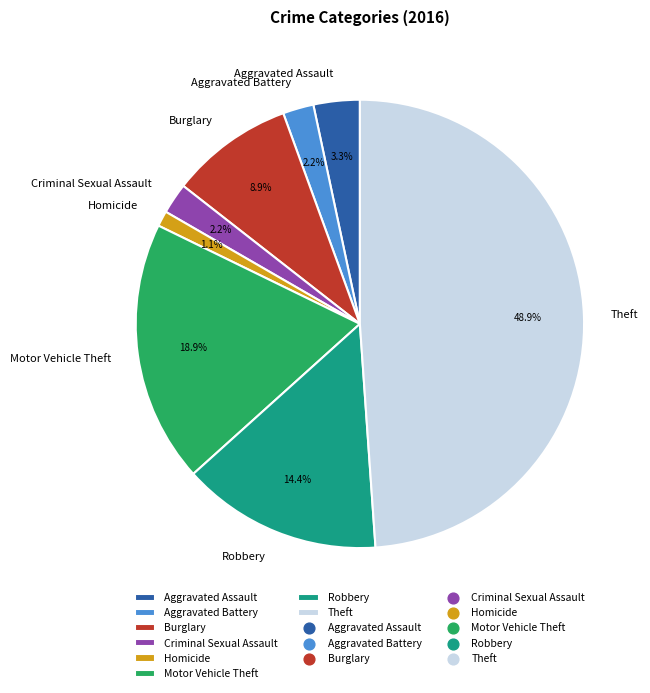

What percentage is the Robbery slice, to the nearest percent?

14%